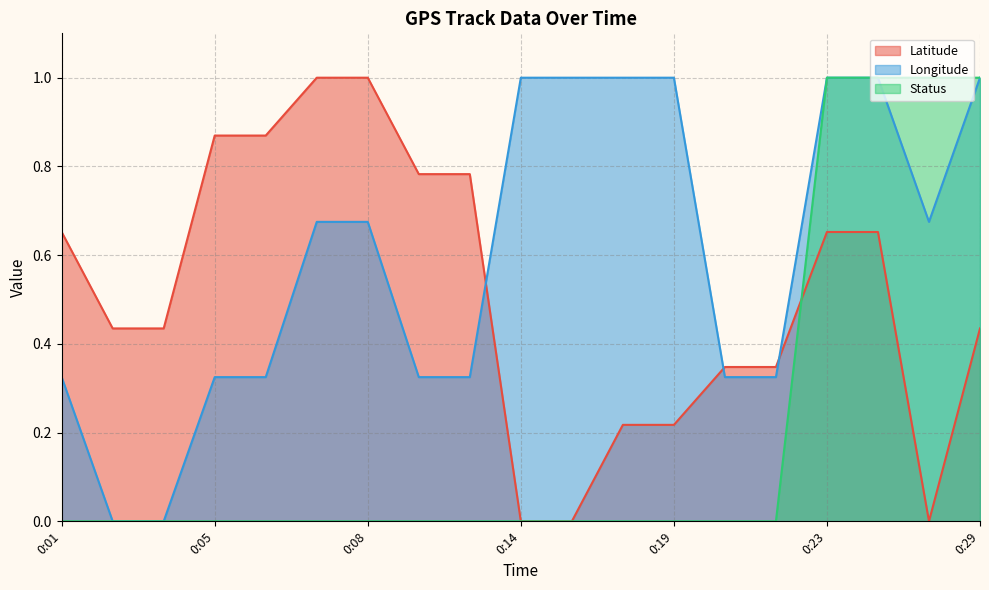

Which series has the largest total across all categories?

Longitude